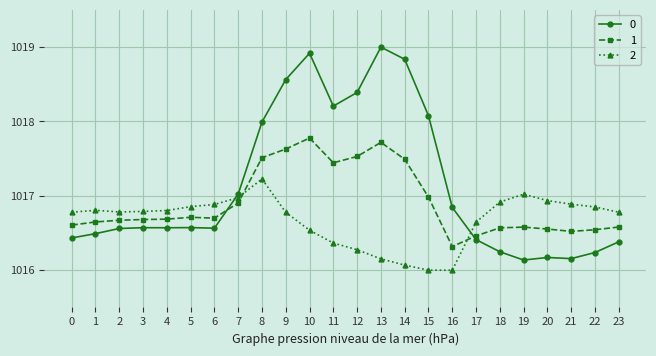

What is the difference between the second highest and minimum values in the 0 series?

2.8